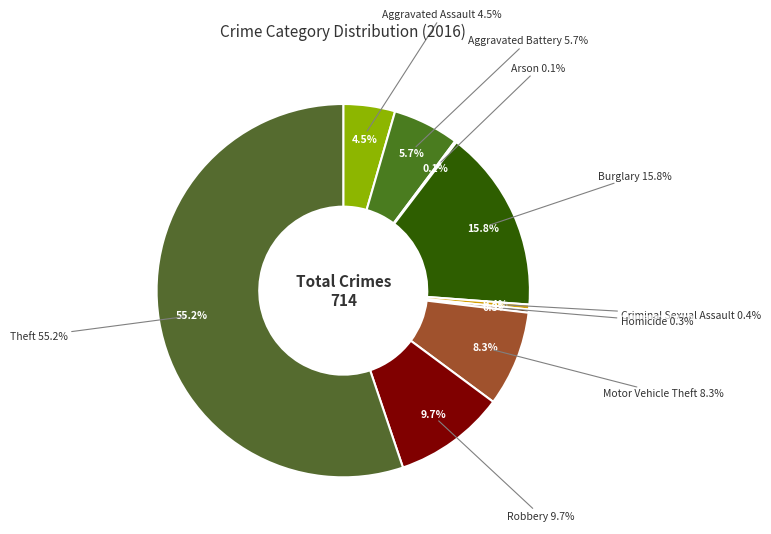

What is the largest slice in the pie chart?

Theft